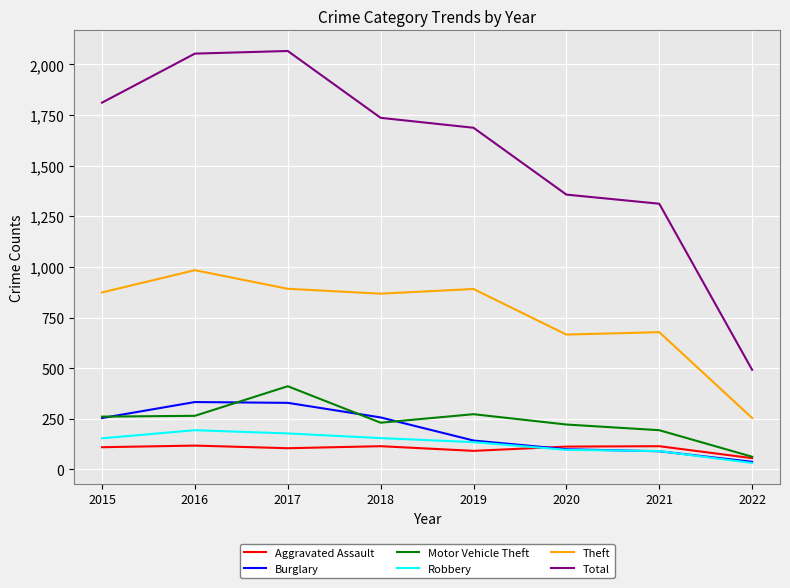

True or false: Robbery has more than 0 interior local peaks.

True